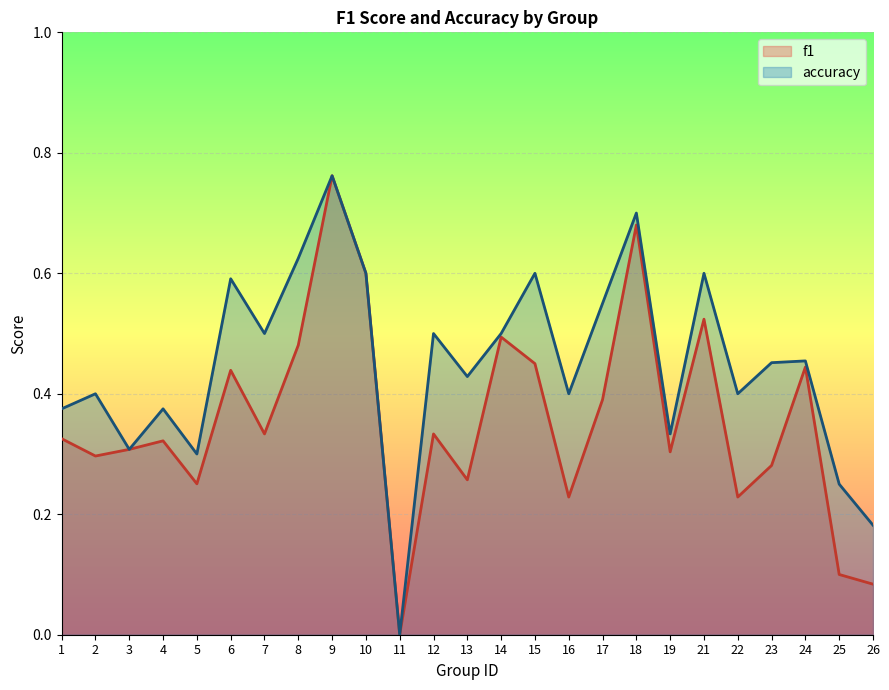

At how many categories does at least one series exceed 0?

24